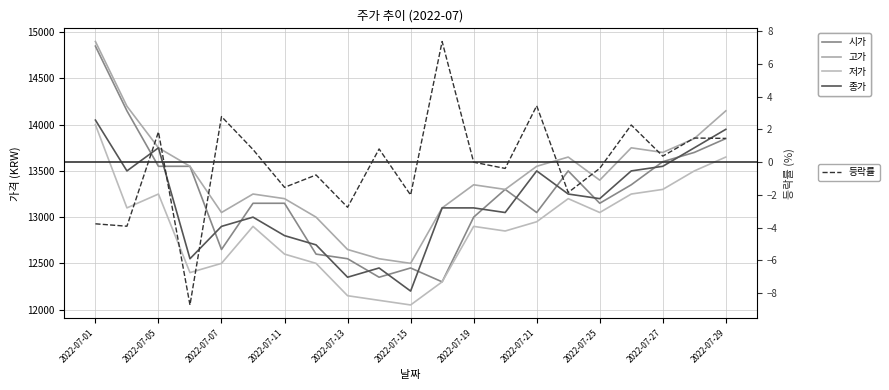

What is the maximum value for 등락률?

7.4